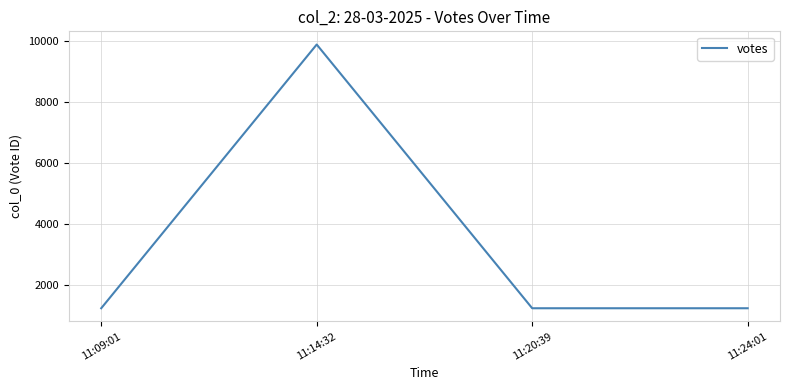

At which category does the data reach its first local peak?

11:14:32